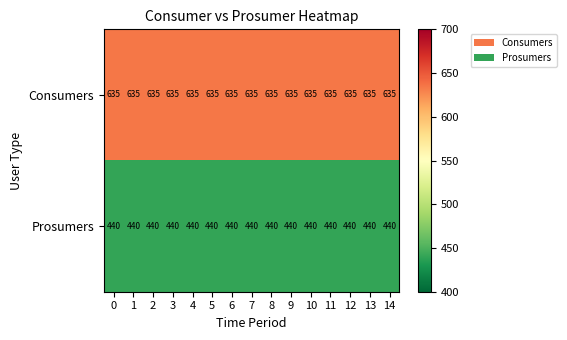

Rank the series by their average value, from highest to lowest.

Consumers, Prosumers